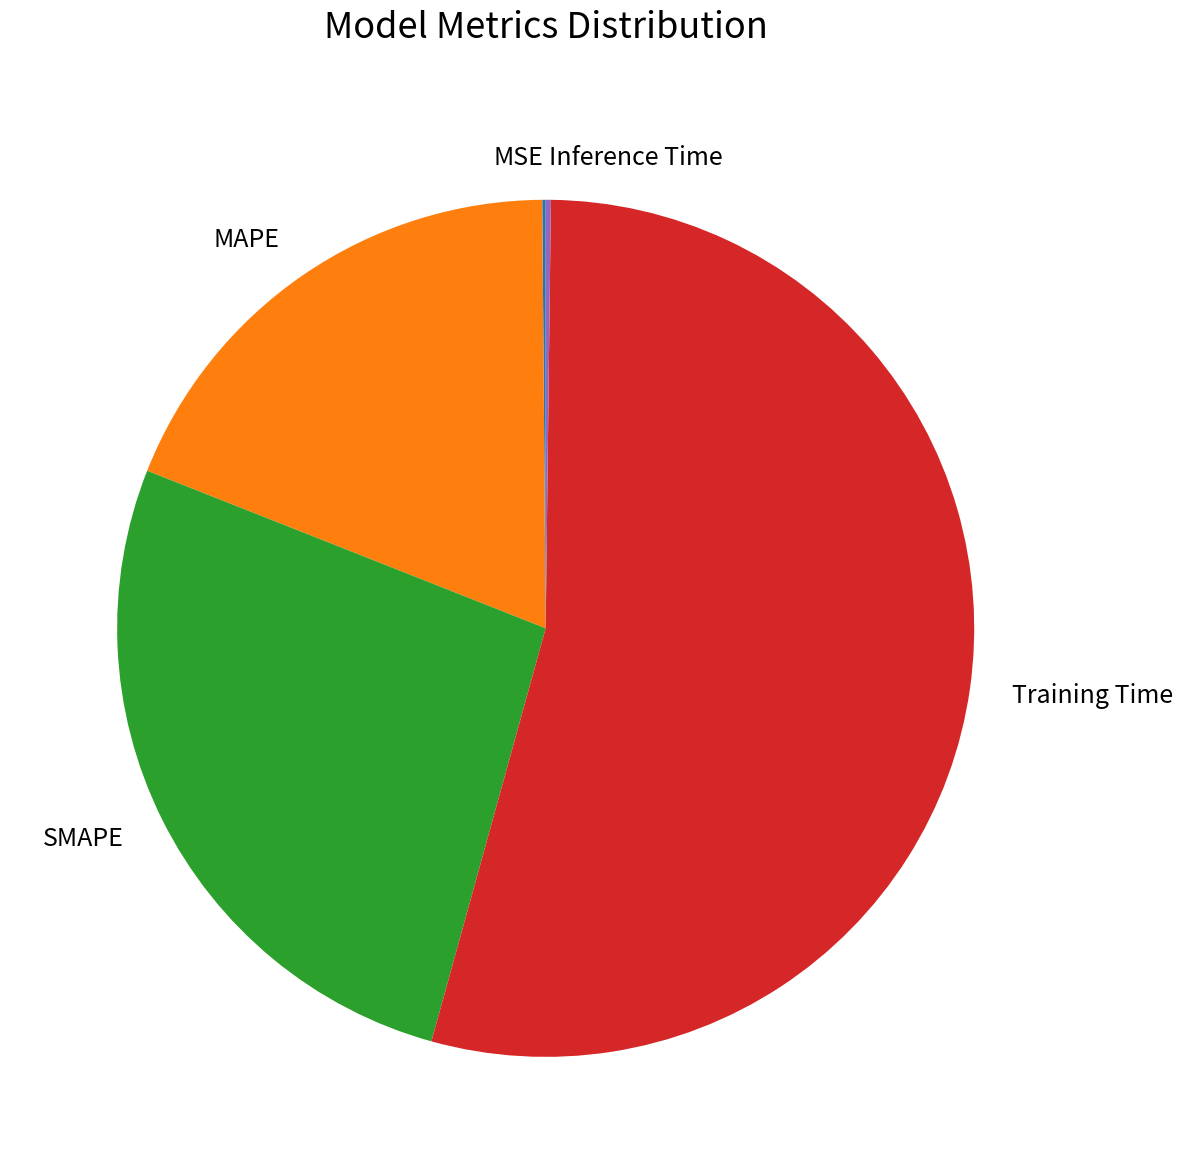

Which category has the biggest portion of the pie?

Training Time